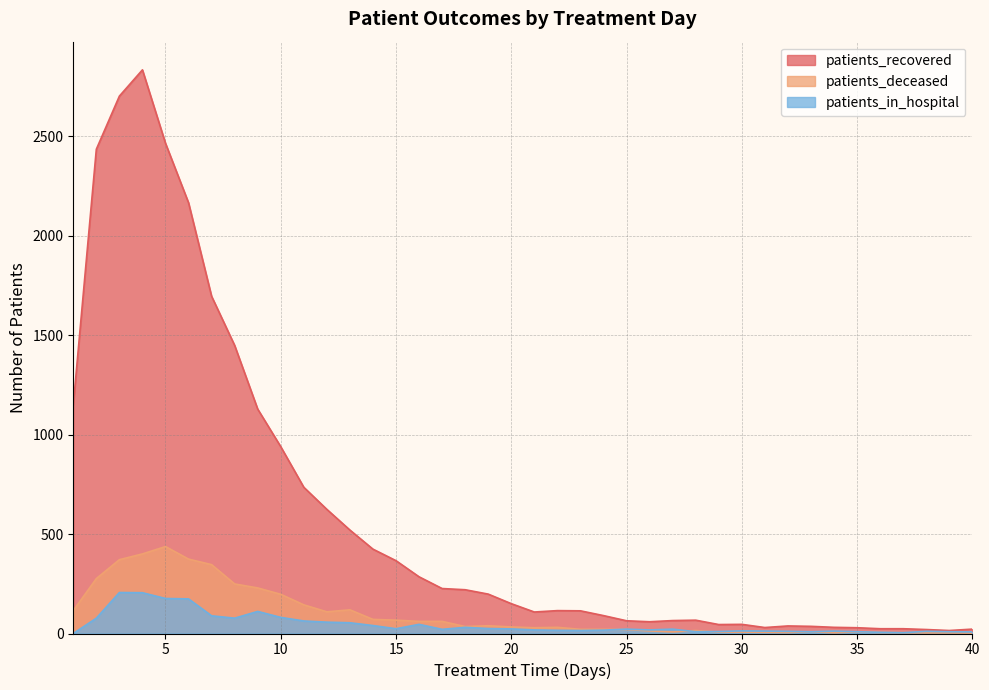

What is the spread (max minus min) of values at 29?

38